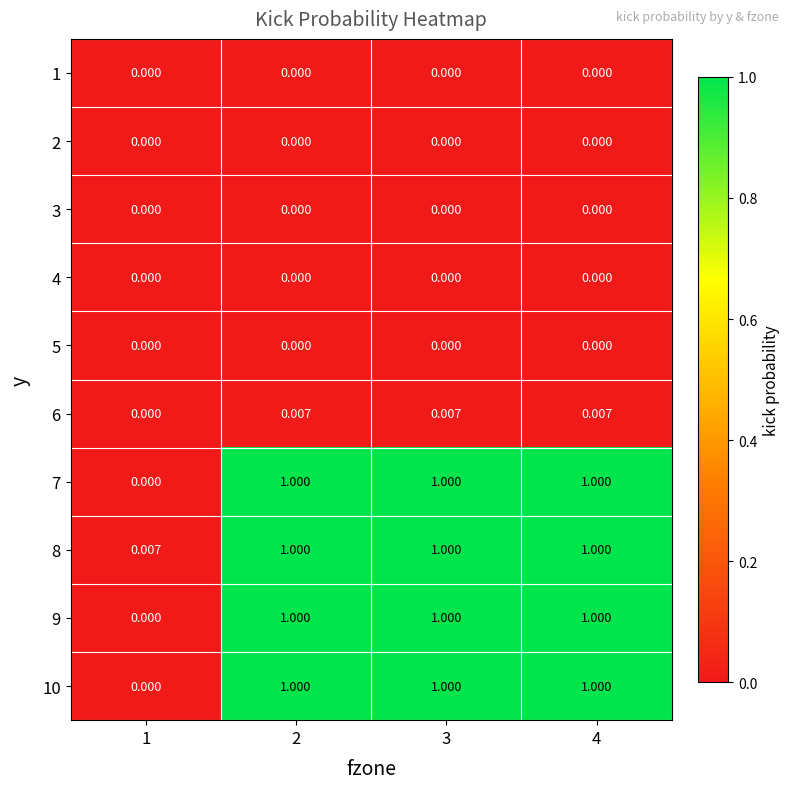

What is the greatest value displayed?

1.0